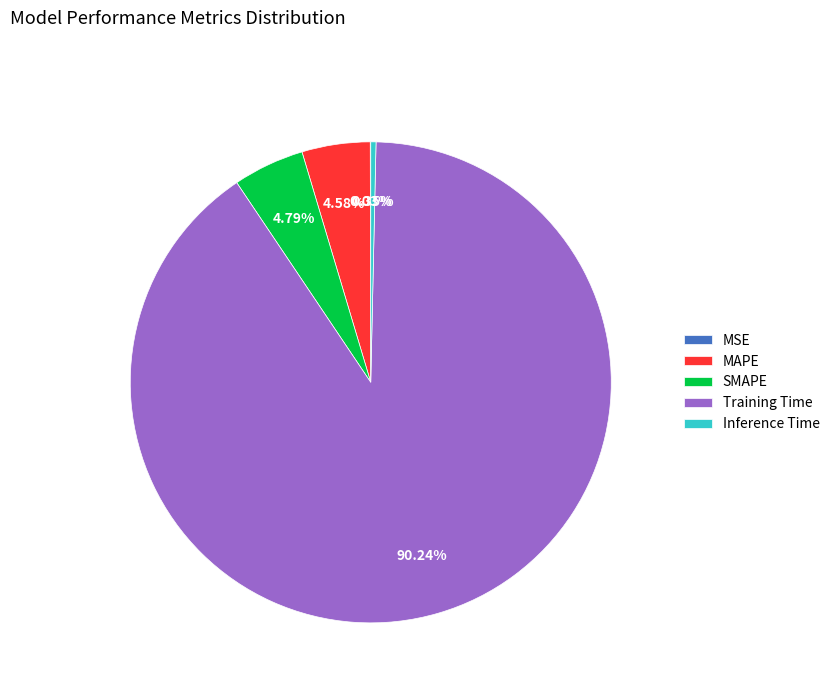

Which category has the biggest portion of the pie?

Training Time